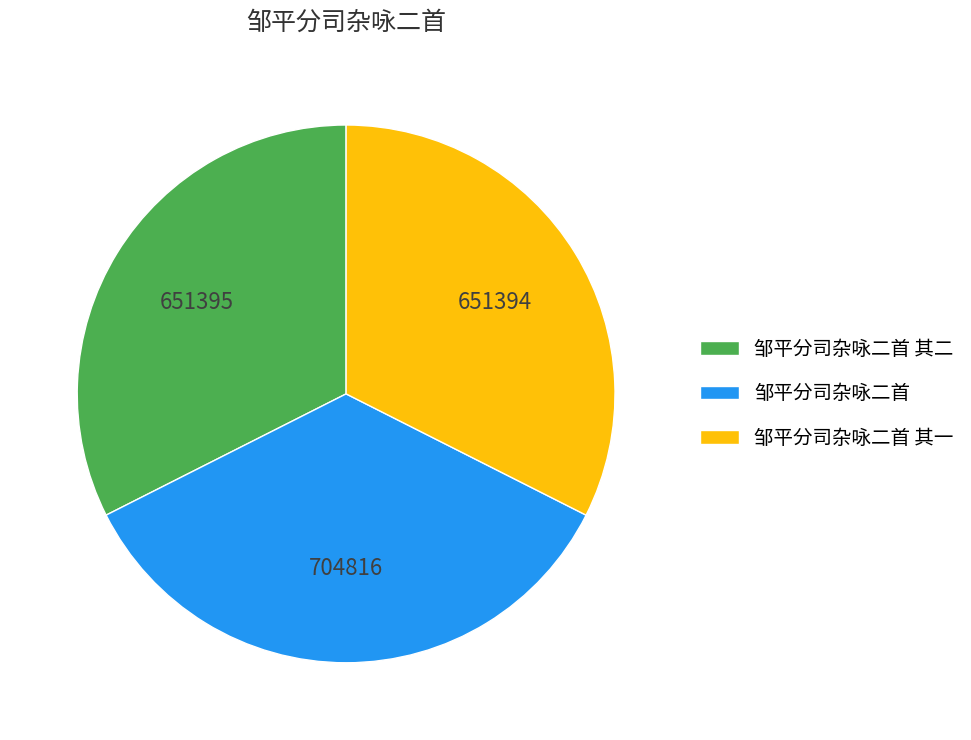

Which slice is the largest?

邹平分司杂咏二首